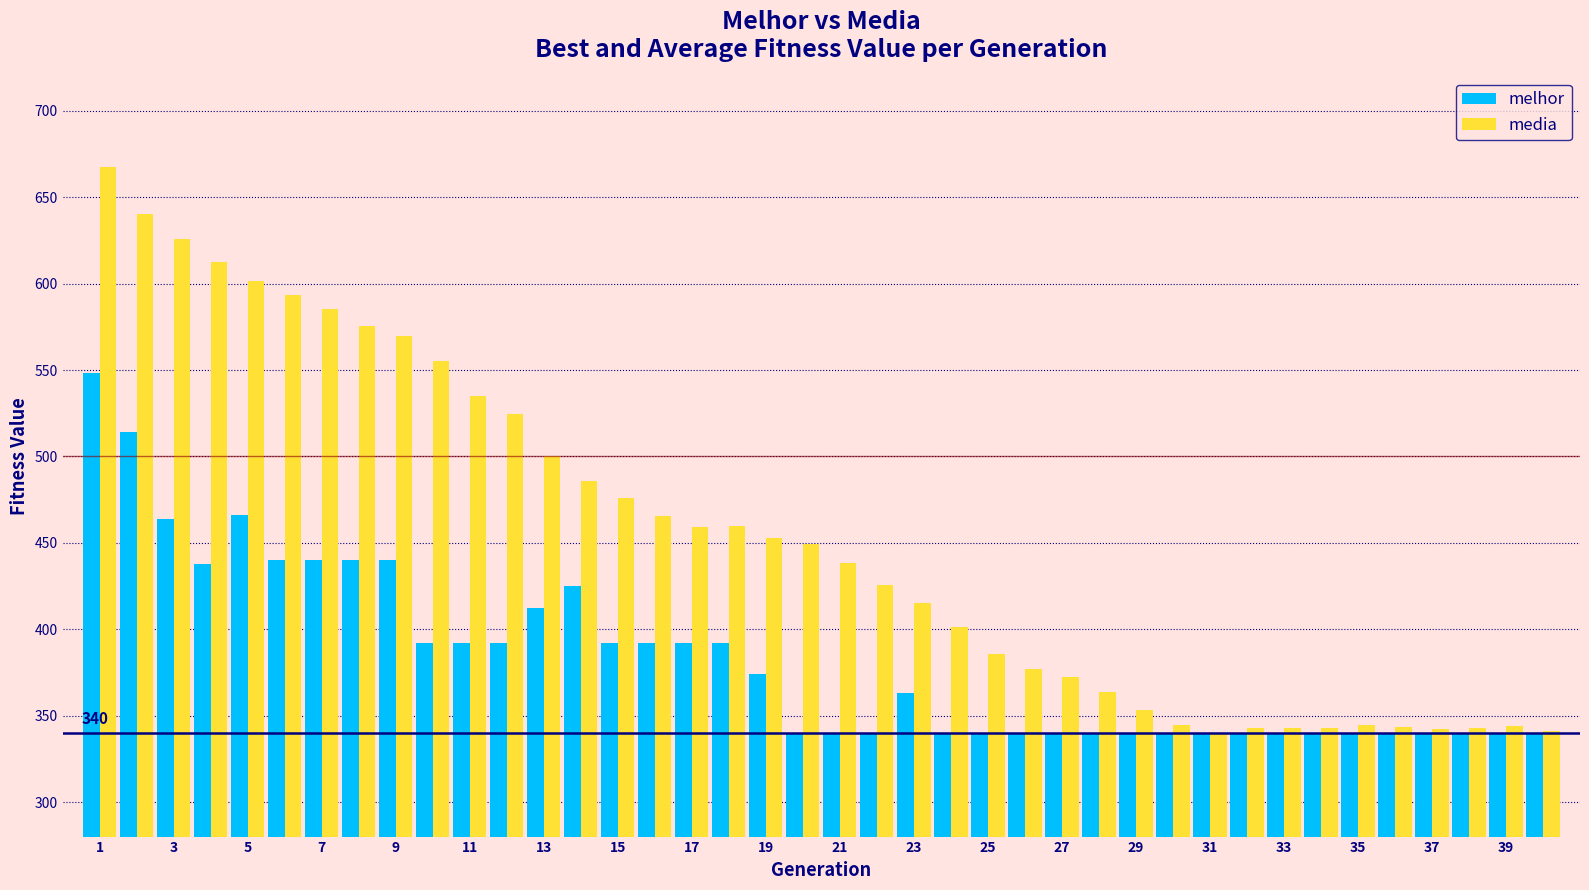

What is the difference between the maximum and minimum values in the media series?

327.5